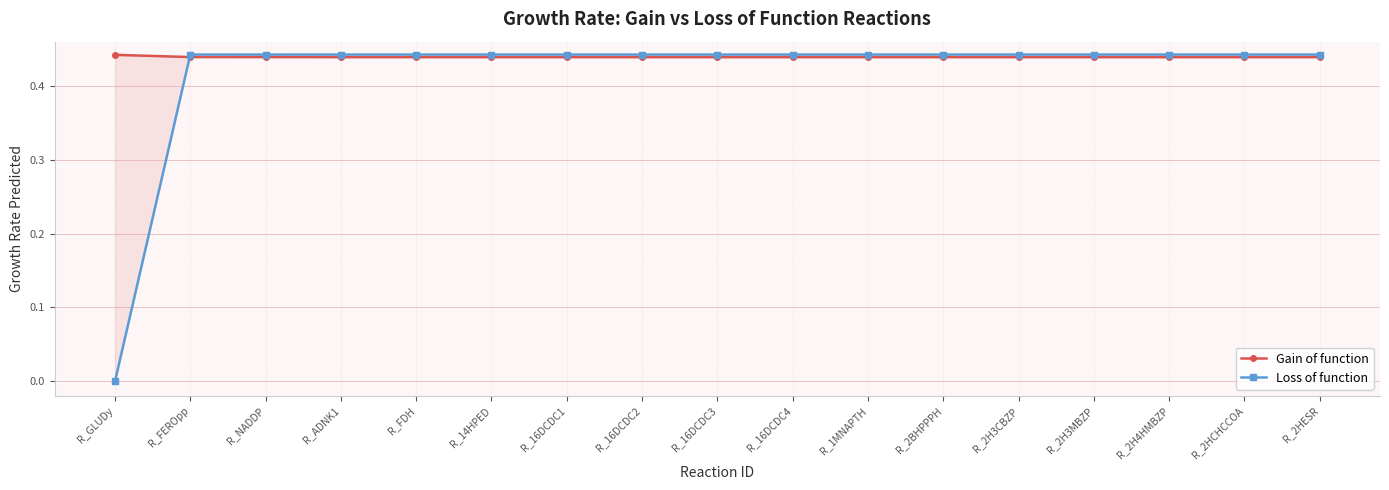

Reading left to right, what are all the values shown in this chart?

Gain of function: 0.4	0.4	0.4	0.4	0.4	0.4	0.4	0.4	0.4	0.4	0.4	0.4	0.4	0.4	0.4	0.4	0.4
Loss of function: 0.0	0.4	0.4	0.4	0.4	0.4	0.4	0.4	0.4	0.4	0.4	0.4	0.4	0.4	0.4	0.4	0.4